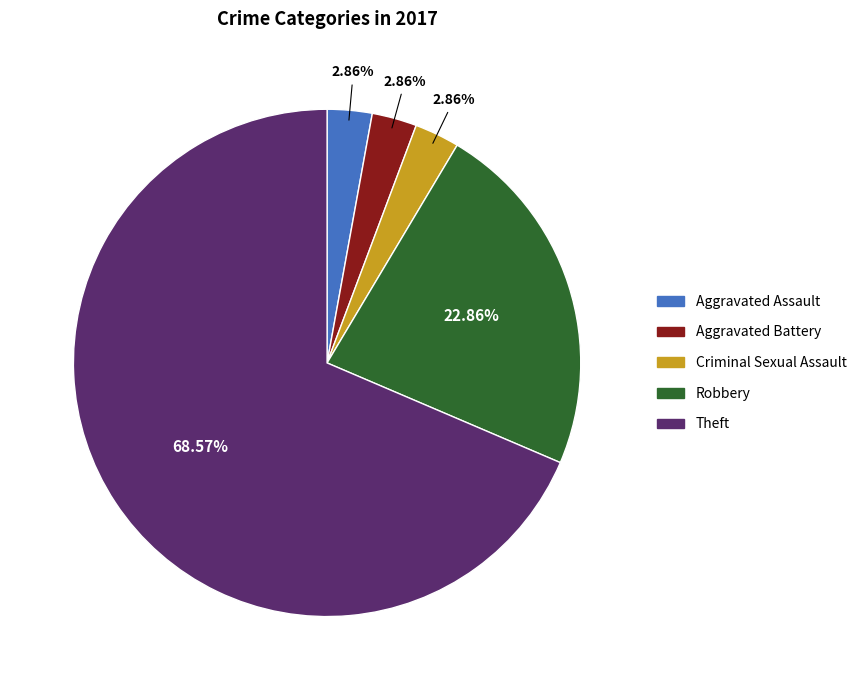

To the nearest percent, what is the difference between the largest and smallest slice percentages?

66%